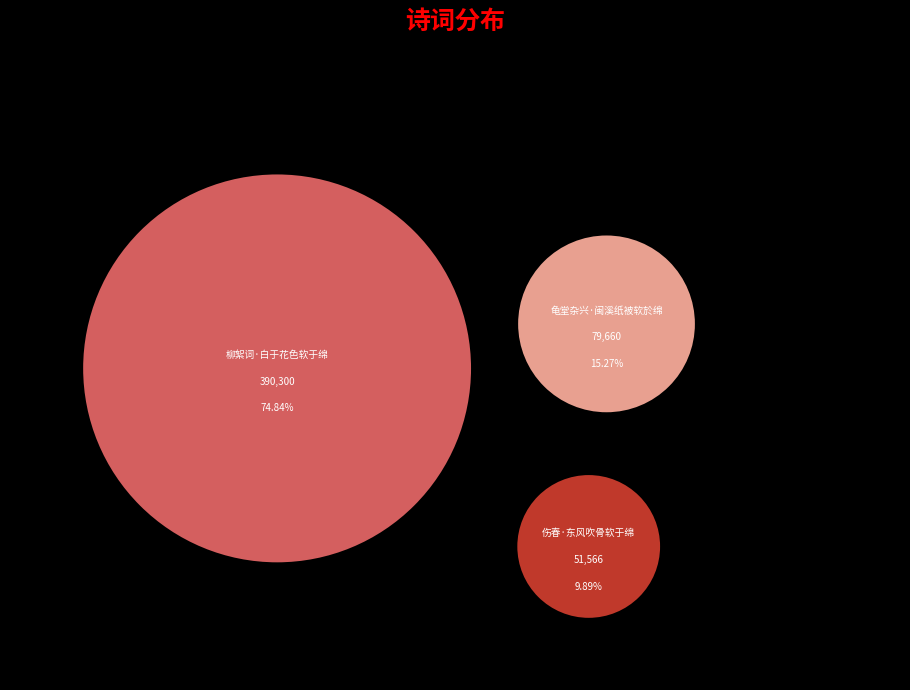

What is the smallest slice in the pie chart?

伤春·东风吹骨软于绵